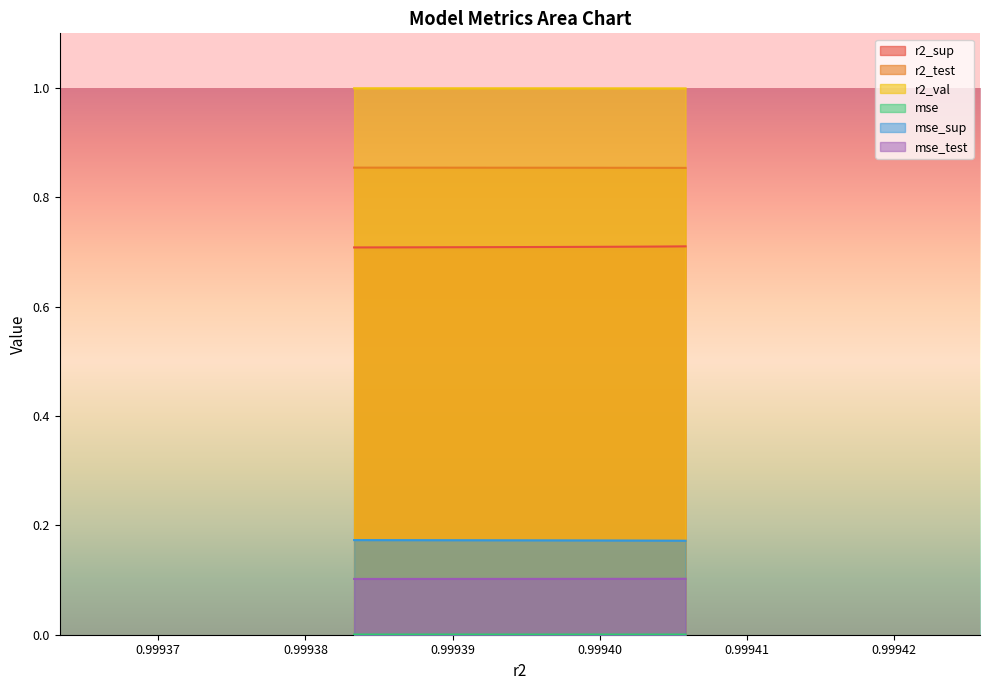

The value of r2_sup at model_5_42_1 is 0.5. True or false?

False